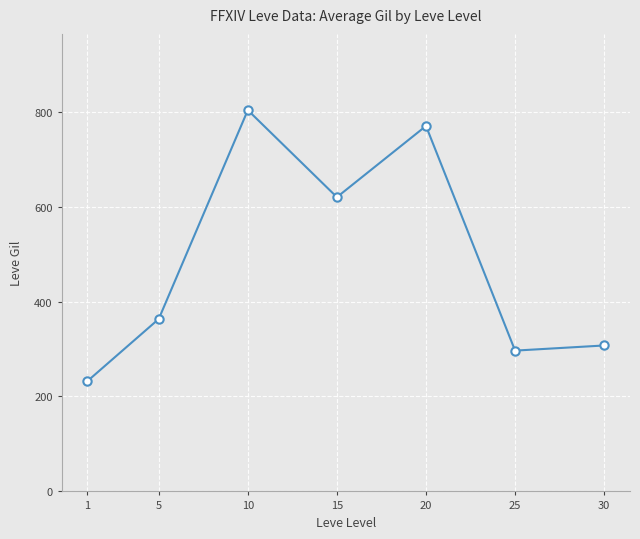

True or false: the data has more than 2 interior local peaks.

False